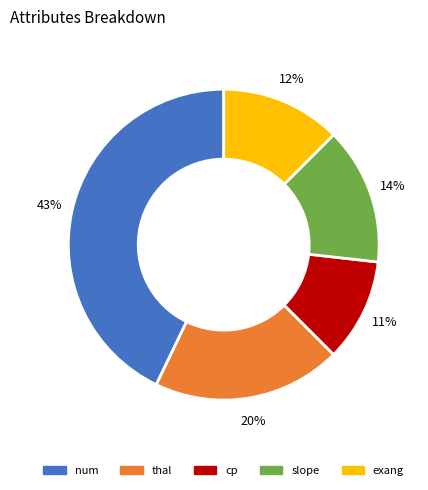

Between cp and slope, which is larger?

slope